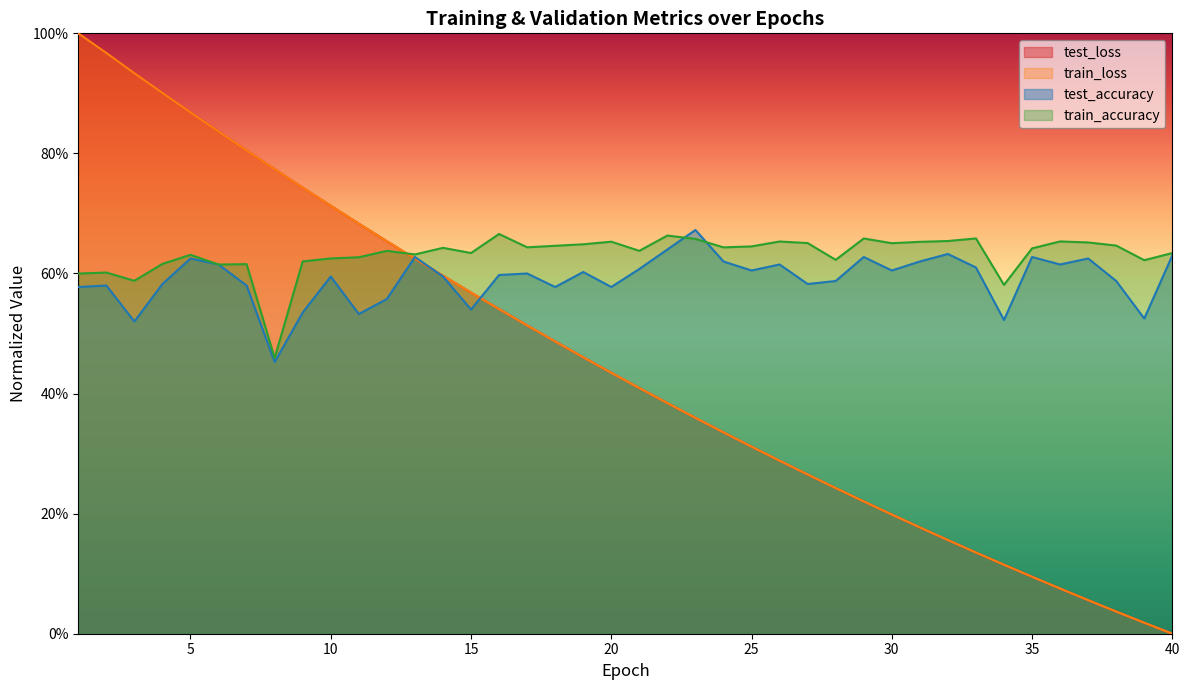

What is the difference between the train_loss values at 30 and 24?

0.1